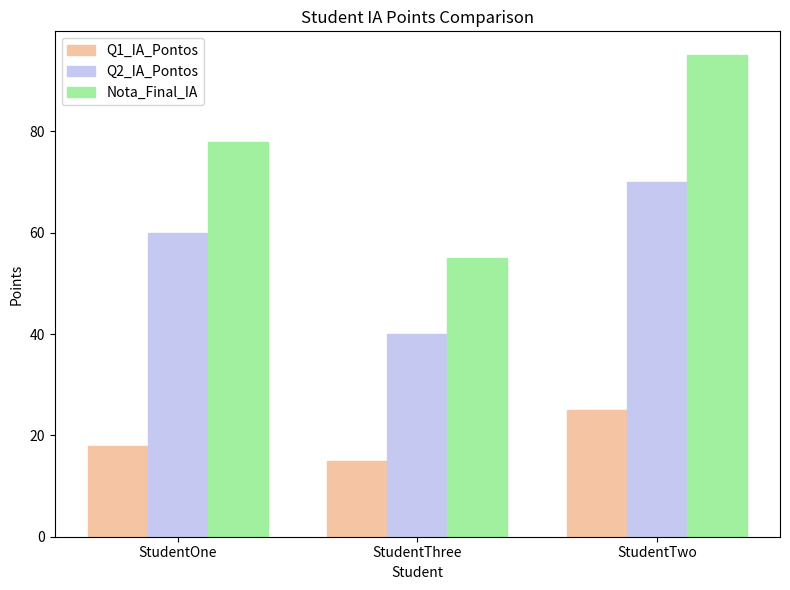

Does the chart contain stacked bars?

No